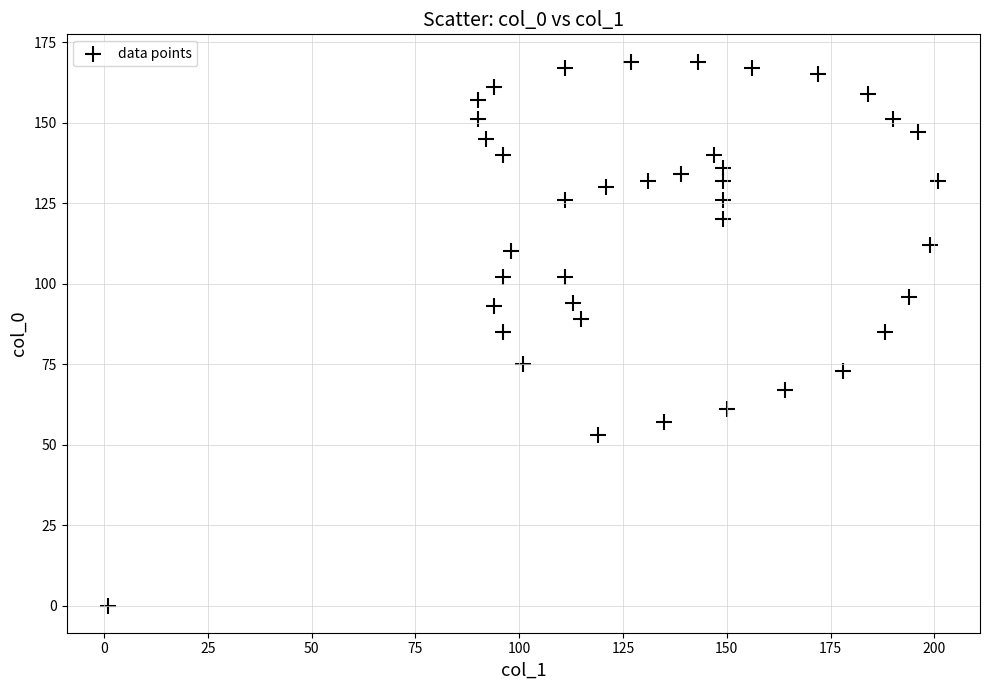

What is the range of Y values (max minus min)?

169